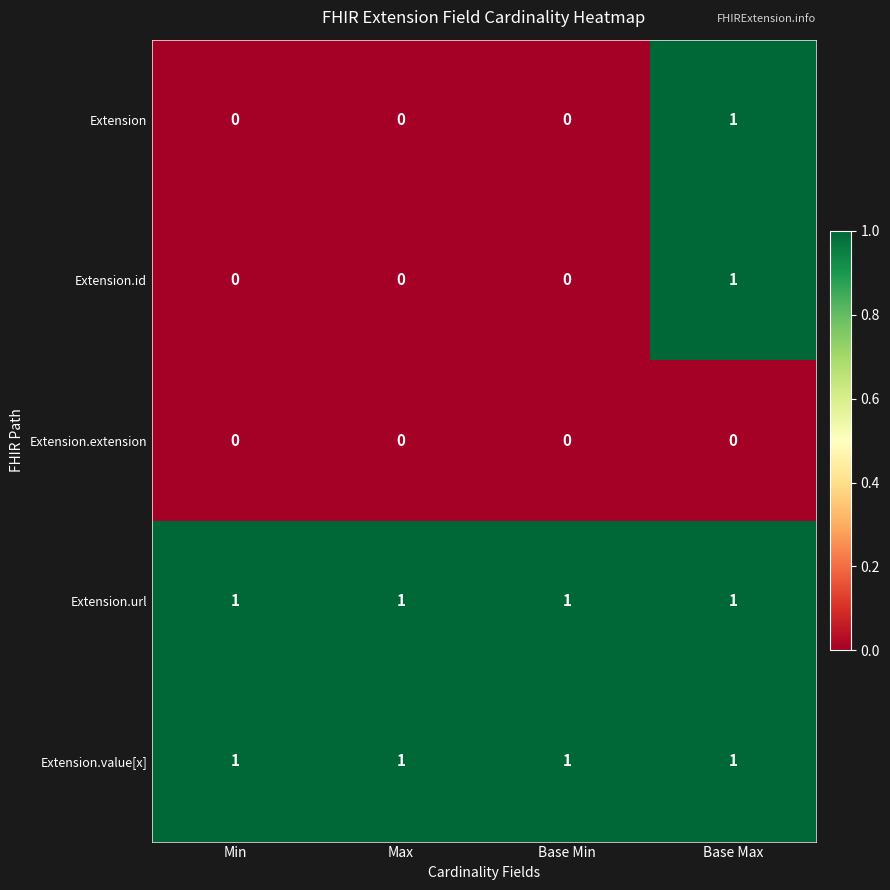

How many Extension.id values are between 0 and 1?

4